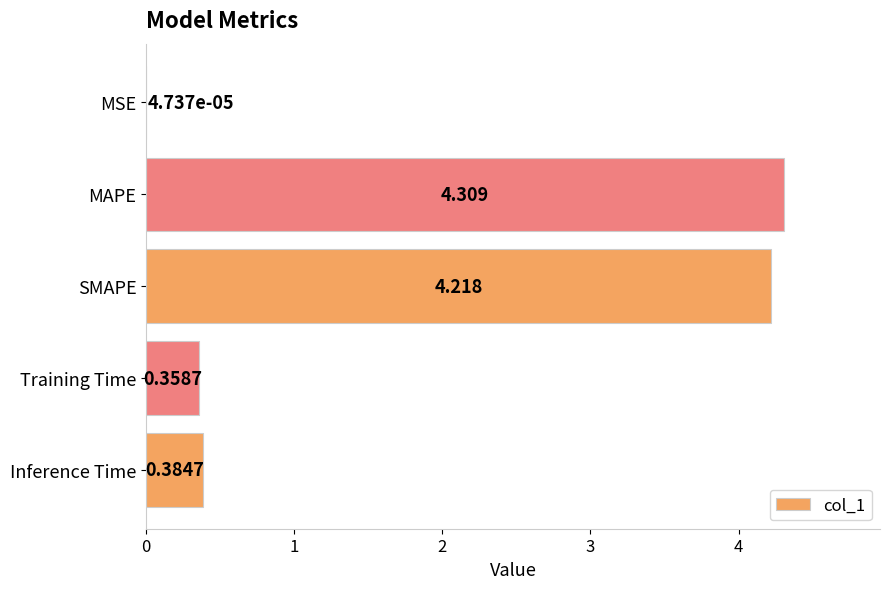

At which label is the value closest to 2?

Inference Time